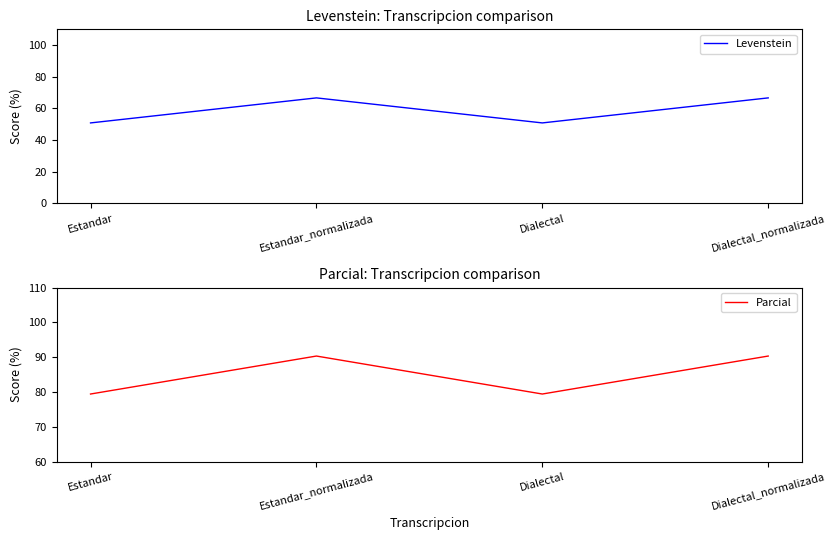

What is the sum of all Parcial values?

339.5